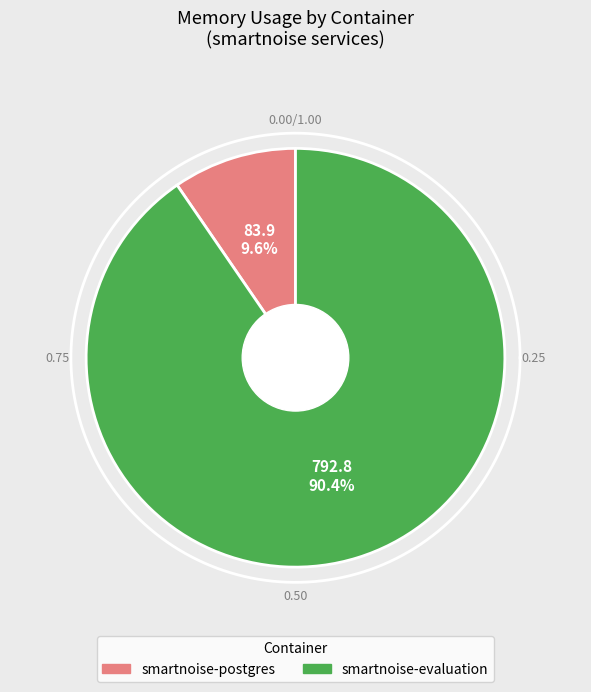

Which series has the largest range (max minus min)?

smartnoise-evaluation